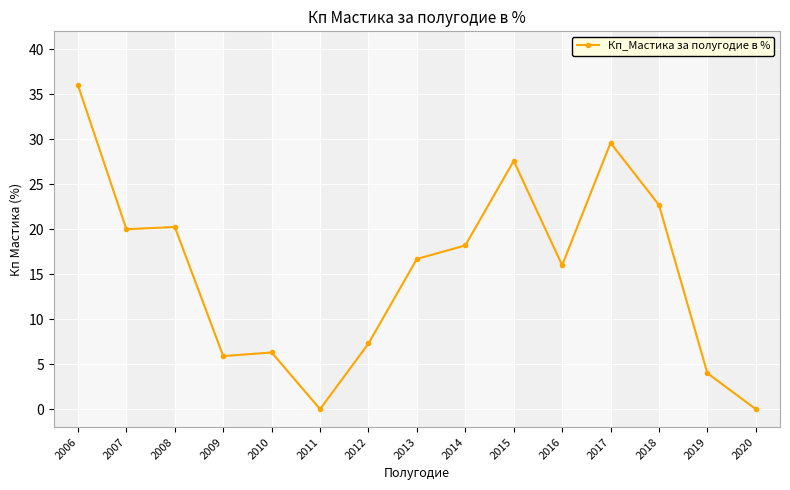

Does the chart display data point markers on the line(s)?

Yes